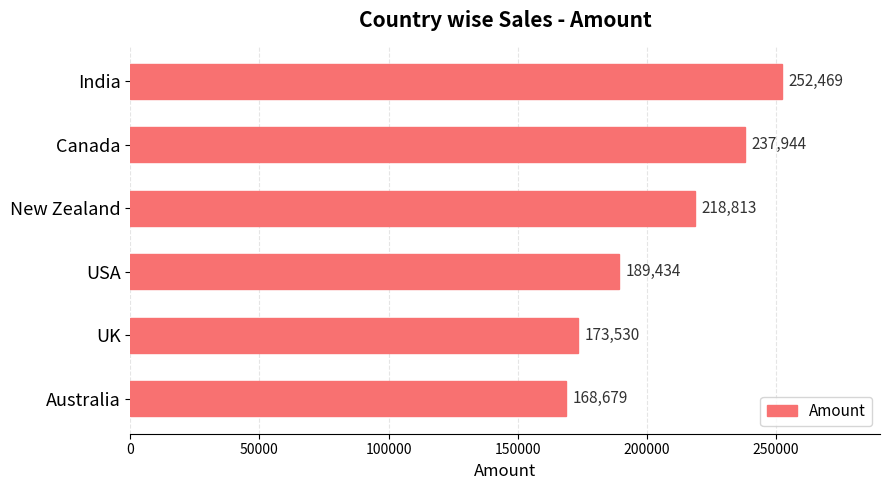

What is the average value?

206812